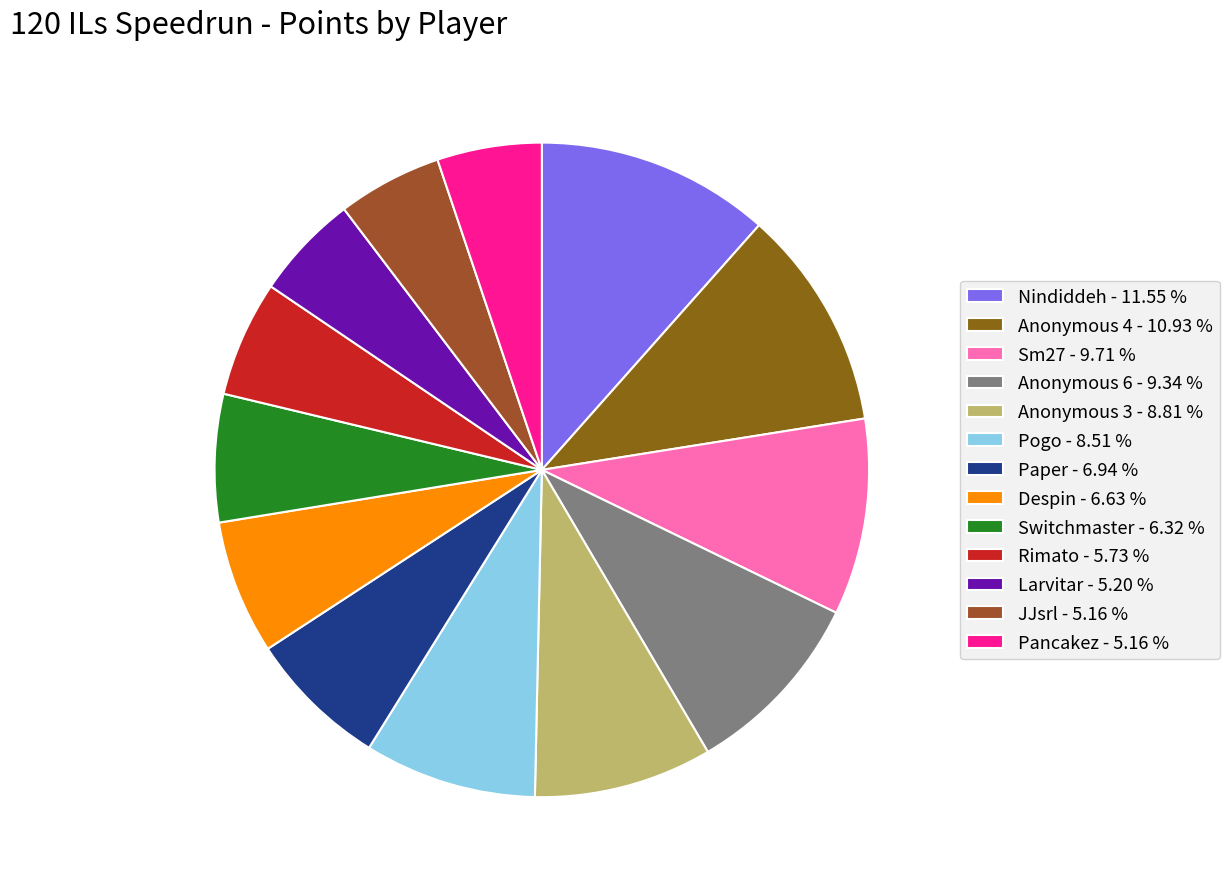

How many slices are in this pie chart?

13